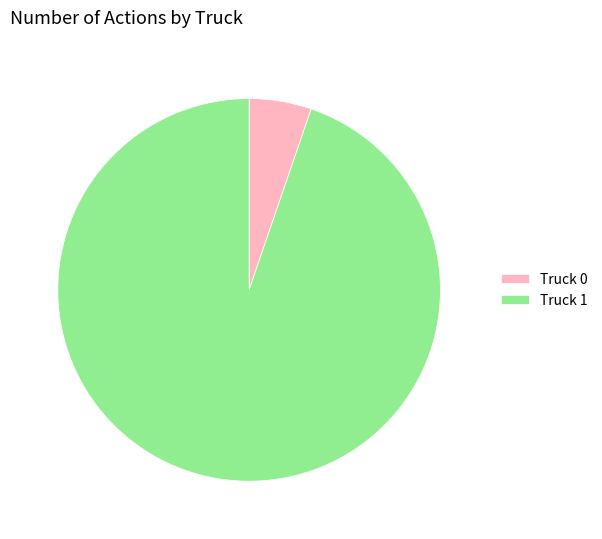

Between Truck 1 and Truck 0, which is larger?

Truck 1